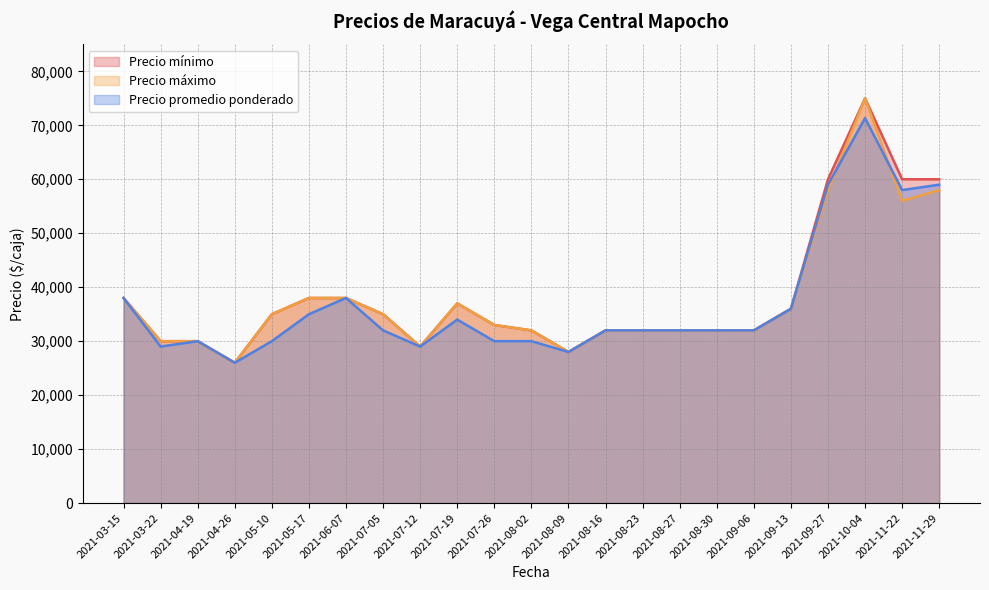

Between 2021-08-23 and 29, which series saw the biggest shift?

Precio mínimo